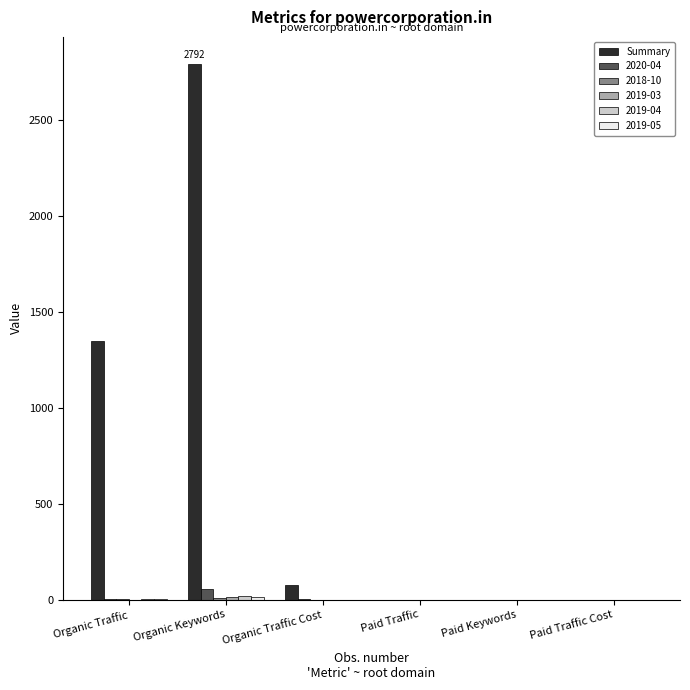

Which category has the highest value across all series?

Organic Keywords